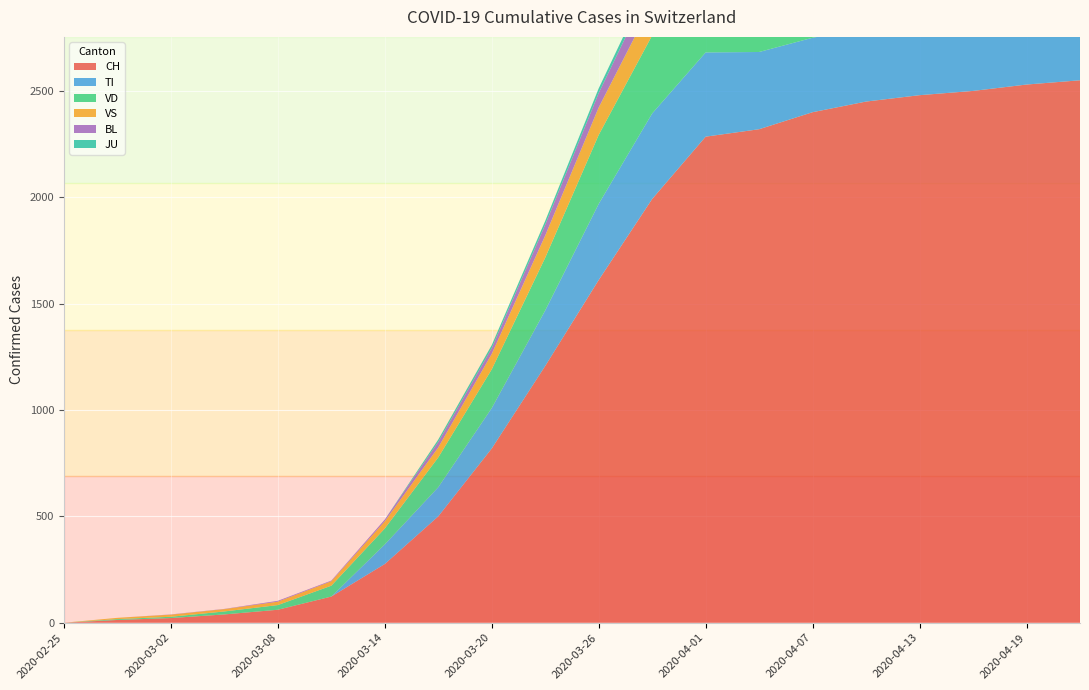

Reading left to right, list all the values displayed in this chart.

CH: 0	13	22	39	61	123	276	500	819	1207	1611	1992	2285	2320	2400	2450	2480	2500	2530	2550
TI: 0	0	0	0	0	0	92	137	190	261	358	402	396	363	350	345	340	338	335	330
VD: 0	4	6	14	22	51	75	140	182	248	324	367	383	366	370	375	378	380	382	384
VS: 0	6	10	11	16	21	34	47	73	104	129	153	147	147	148	149	150	151	152	153
BL: 0	0	1	1	4	3	8	26	27	51	68	99	86	73	75	78	80	82	83	85
JU: 0	0	0	0	0	0	0	11	14	18	22	28	29	27	27	28	28	29	29	30